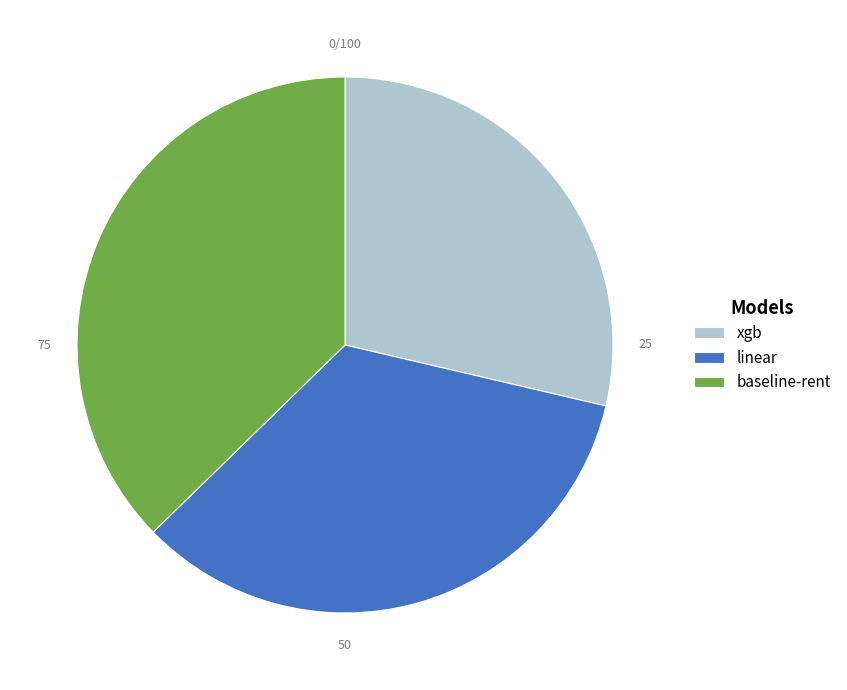

Is there a majority slice in this chart?

No